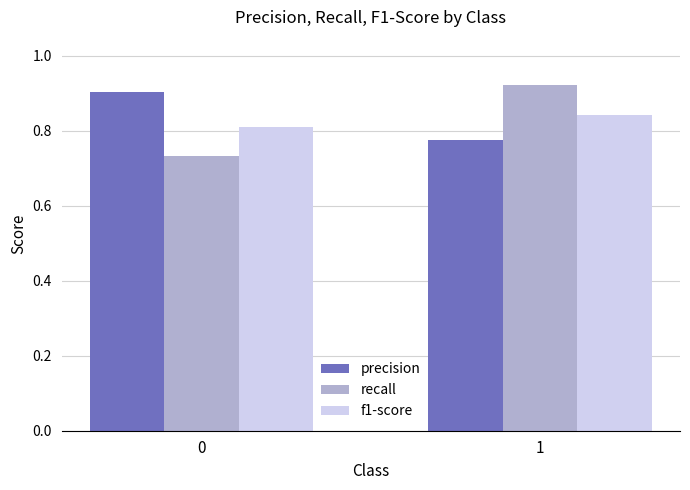

At how many categories does at least one series exceed 0?

2